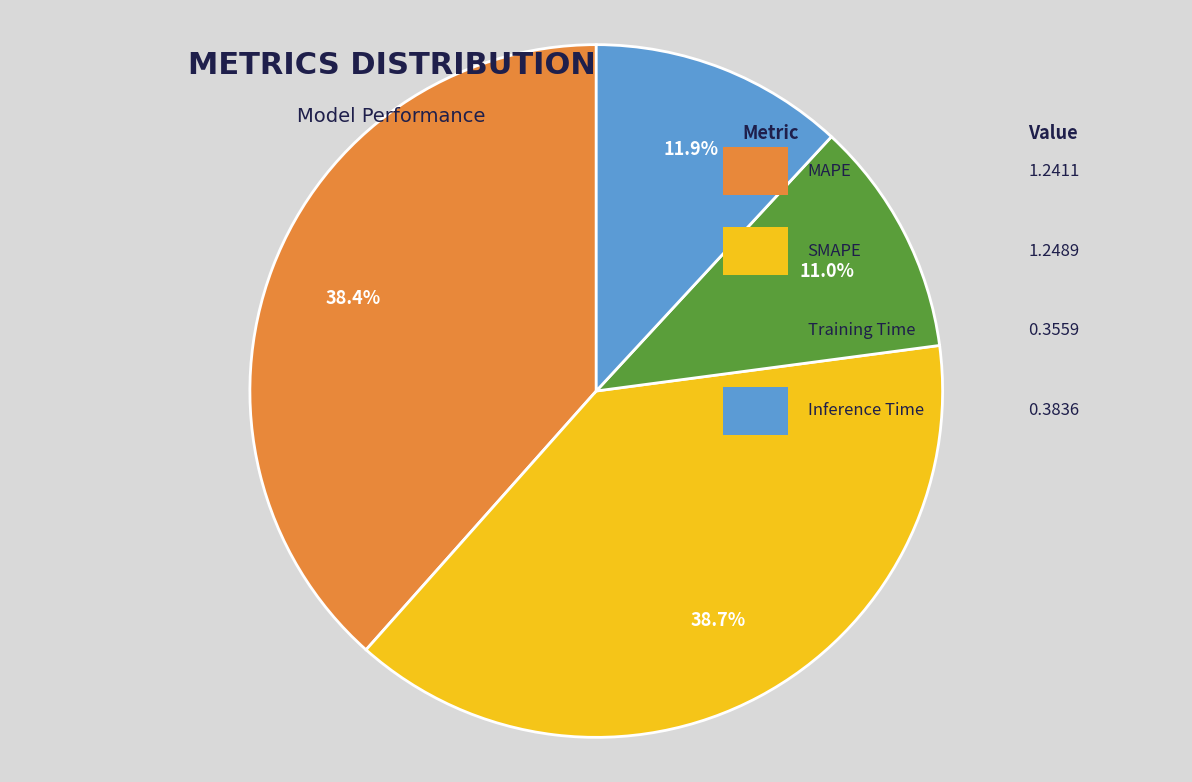

Does any single category account for the majority?

No